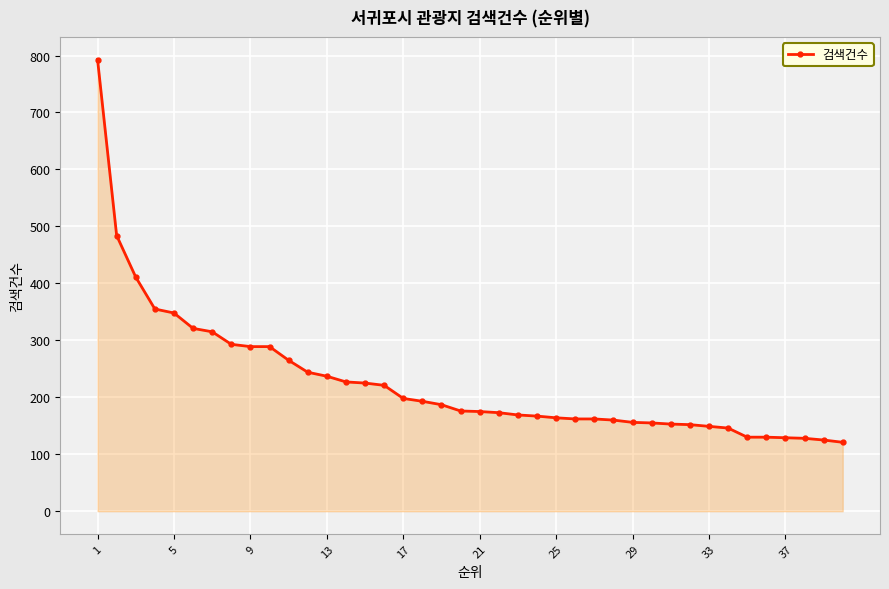

What is the maximum value shown in the chart?

793